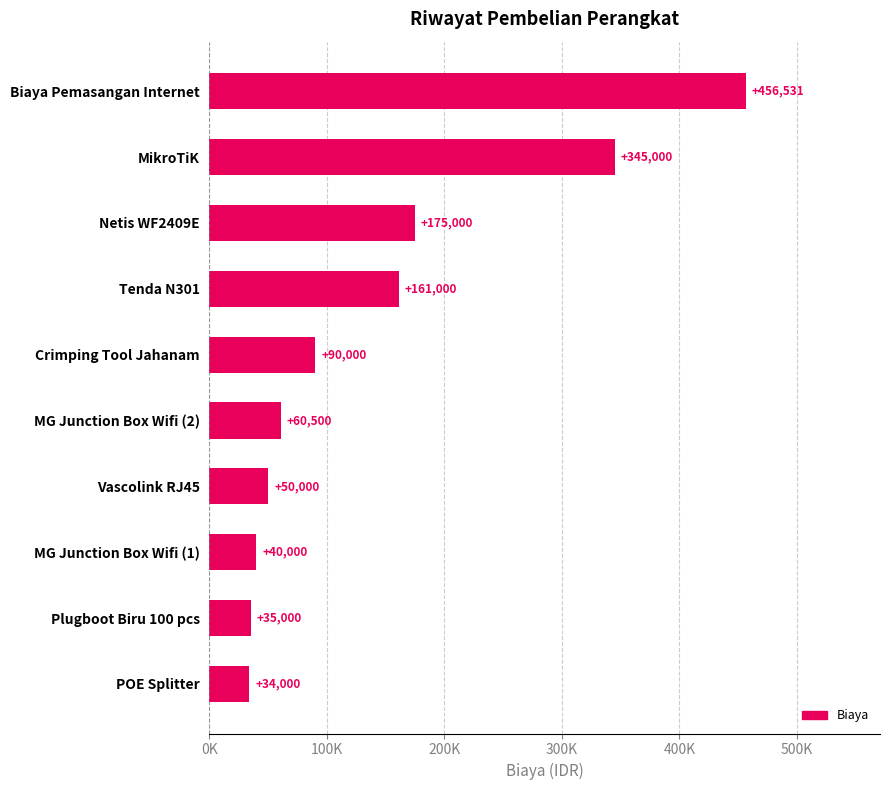

Are the bars horizontal?

Yes